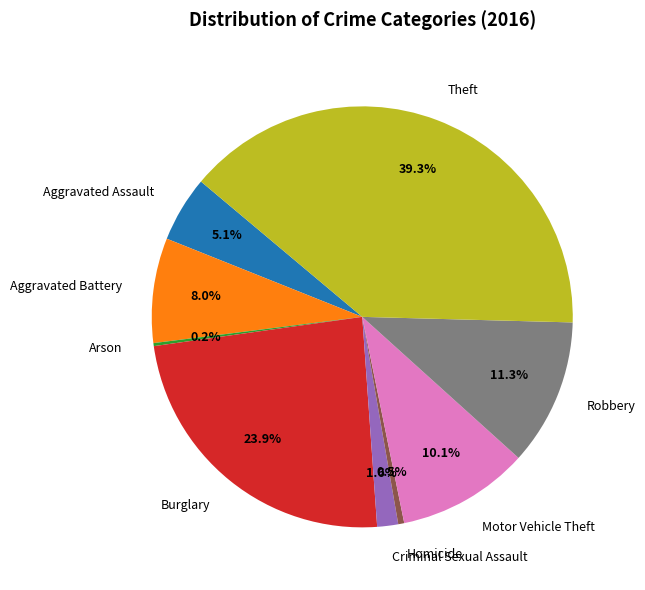

To the nearest percent, what is the difference between the largest and smallest slice percentages?

39%